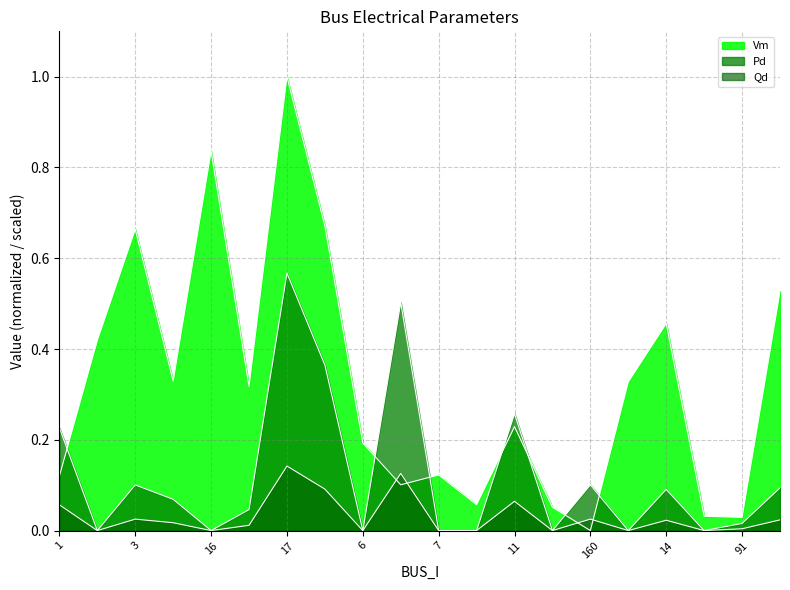

The value of Vm at 11 is 0.2. True or false?

True